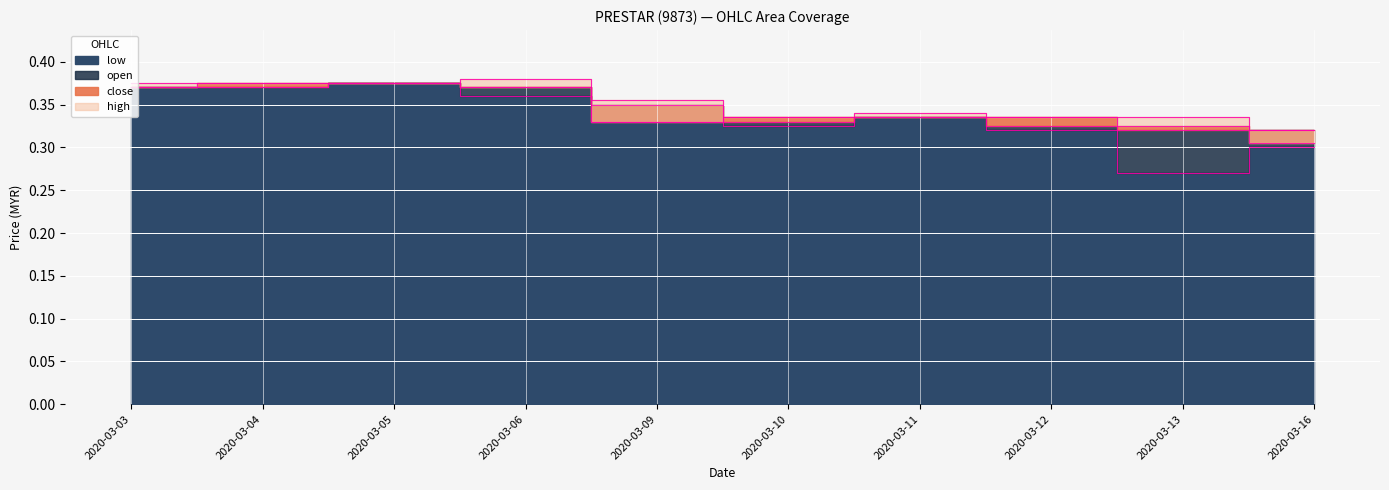

In open, how many points are lower than both neighbors (excluding endpoints)?

1